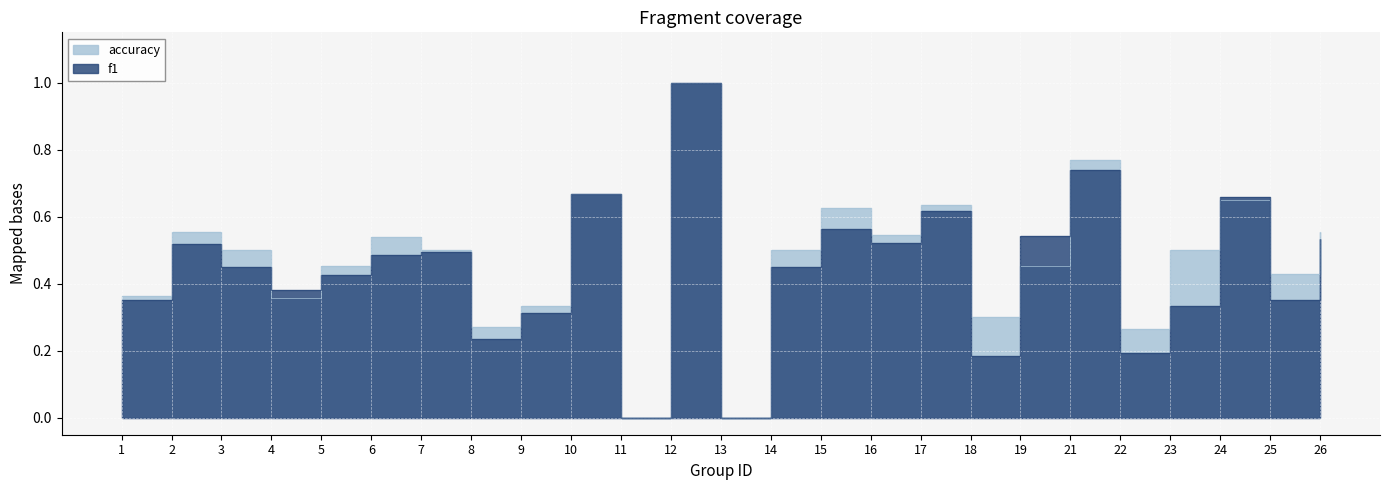

Which label corresponds to the largest value in the chart?

12